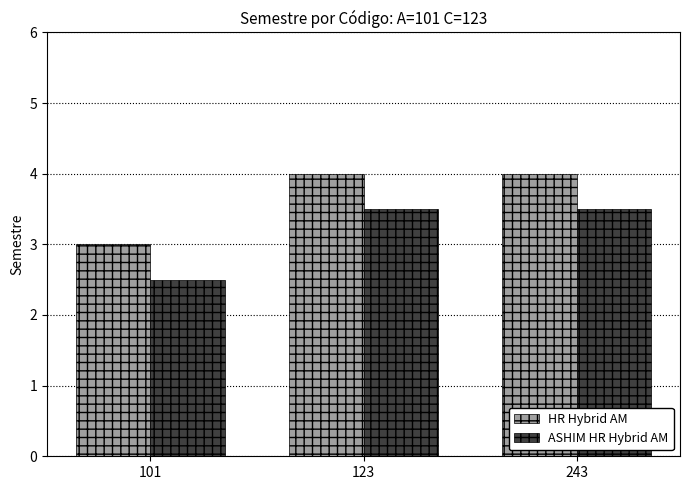

Is the value of ASHIM HR Hybrid AM at 243 greater than the value of HR Hybrid AM at 101?

Yes